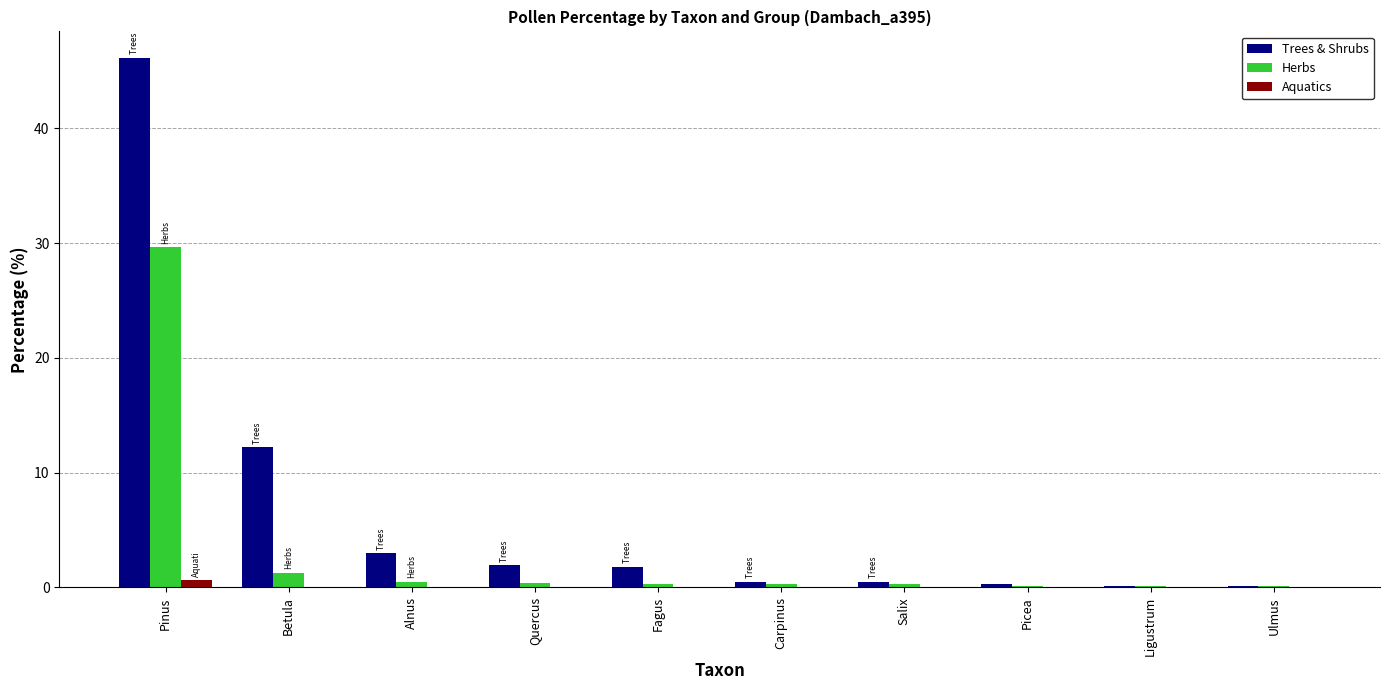

What is the approximate value of Aquatics at Pinus?

0.6